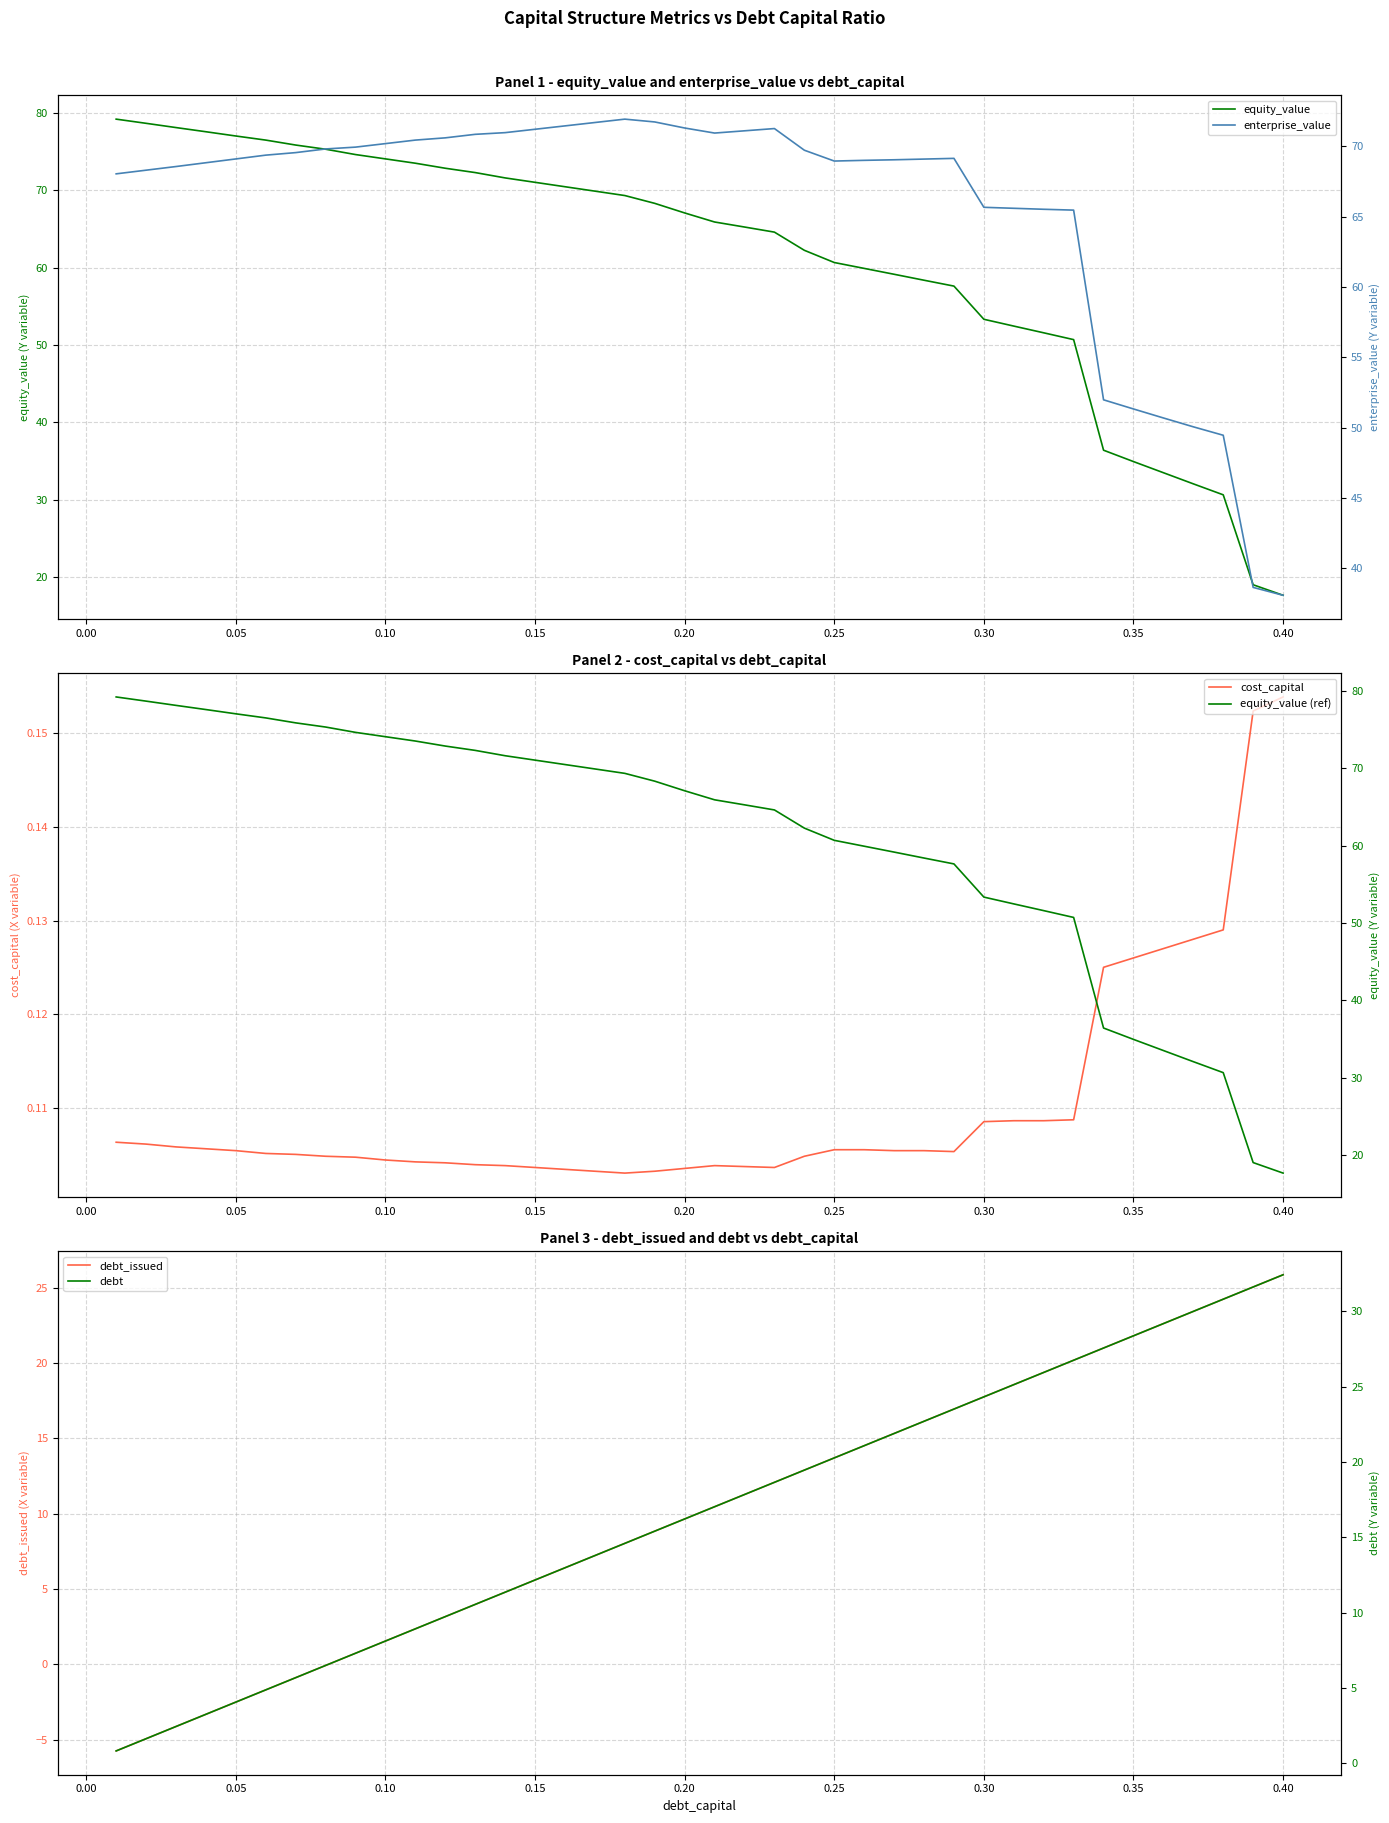

What is the maximum value shown in the chart?

79.2